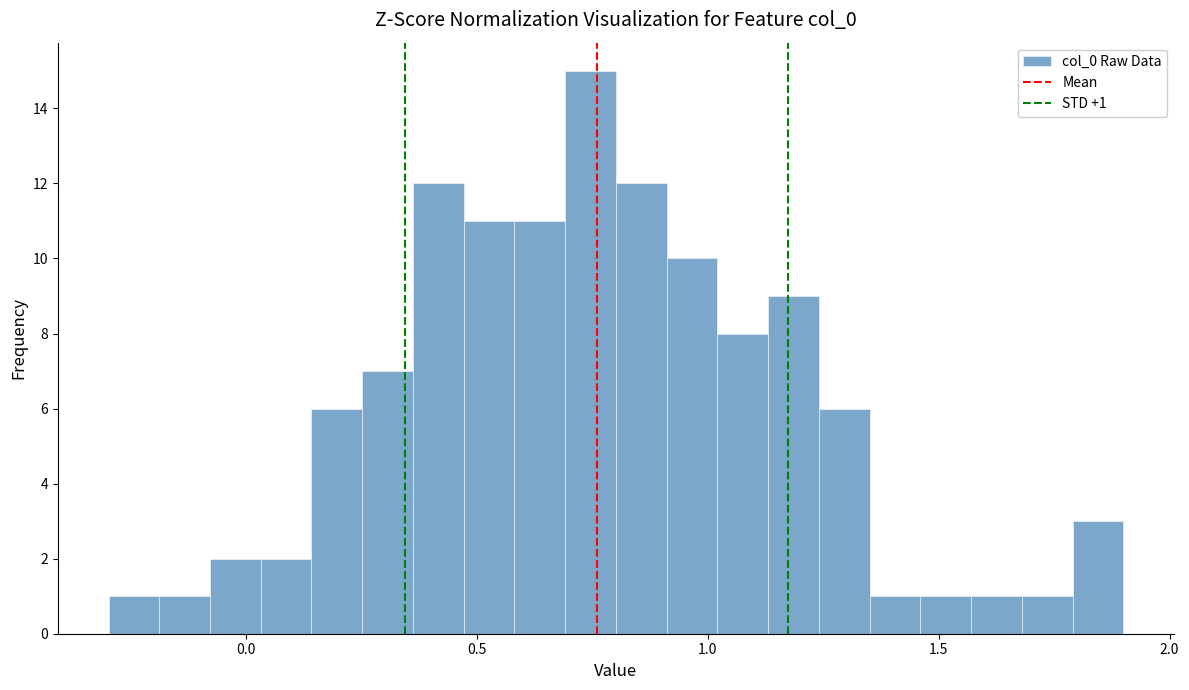

Read against the x-axis, roughly where is the centre of the tallest bar?

0.75